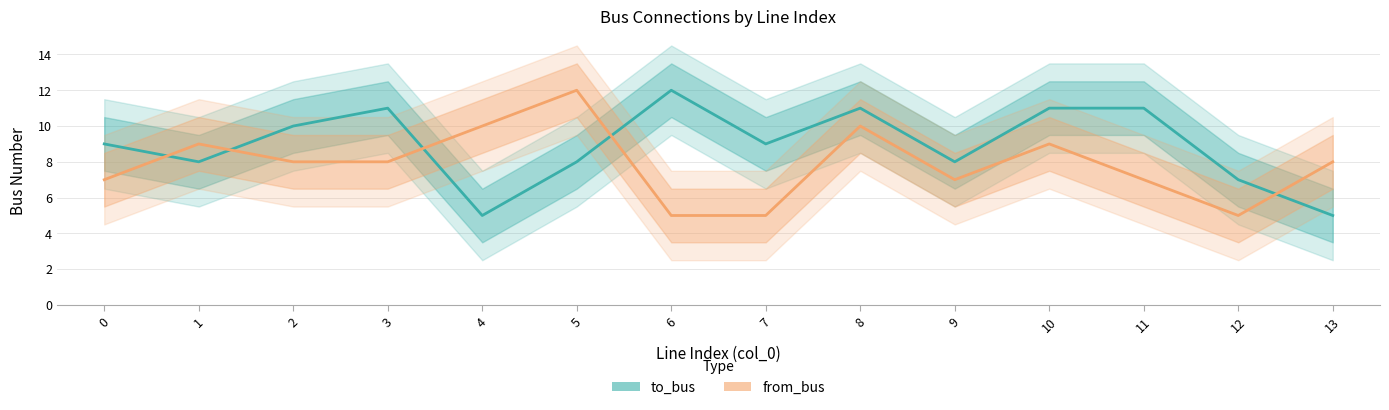

Is it true that from_bus equals 4 at 1?

False